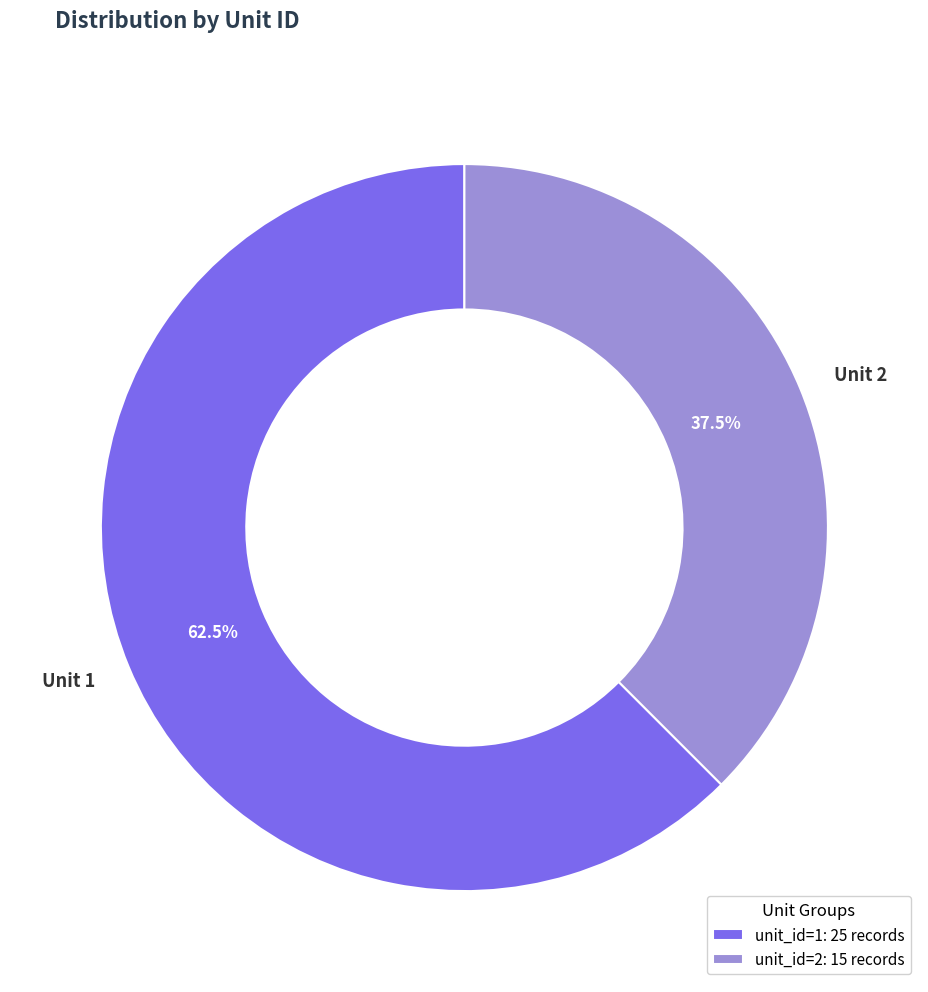

Count the number of slices in the pie.

2